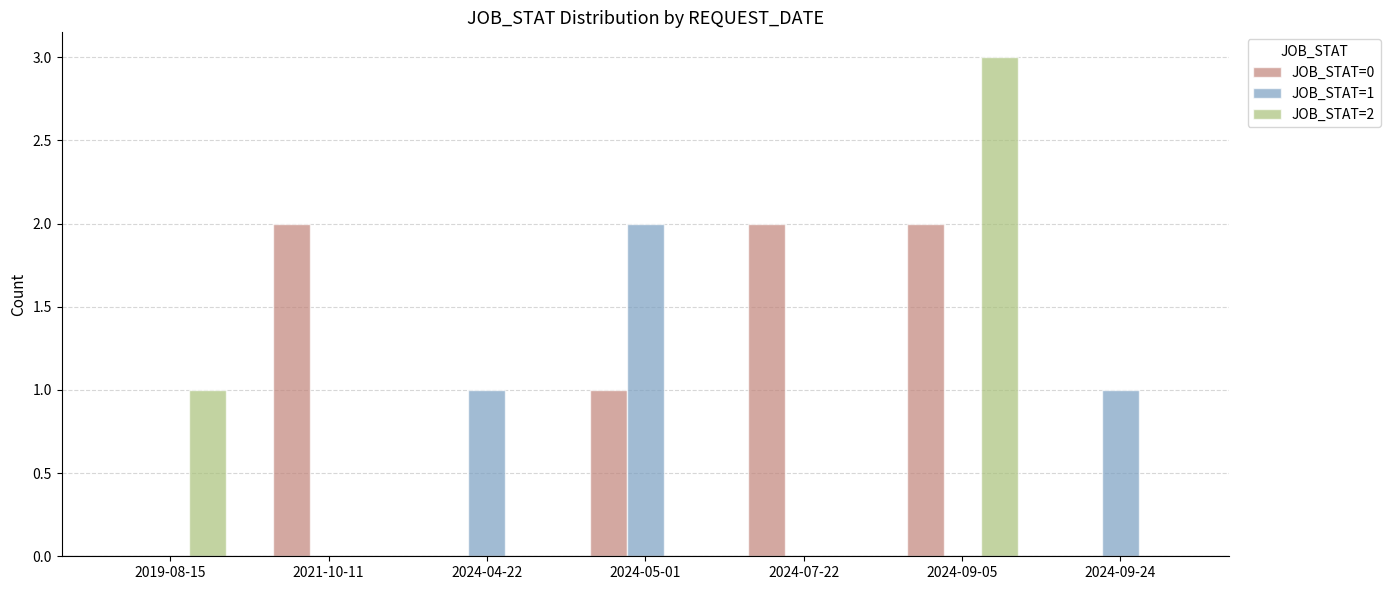

Reading left to right, list all the values displayed in this chart.

JOB_STAT=0: 0	2	0	1	2	2	0
JOB_STAT=1: 0	0	1	2	0	0	1
JOB_STAT=2: 1	0	0	0	0	3	0